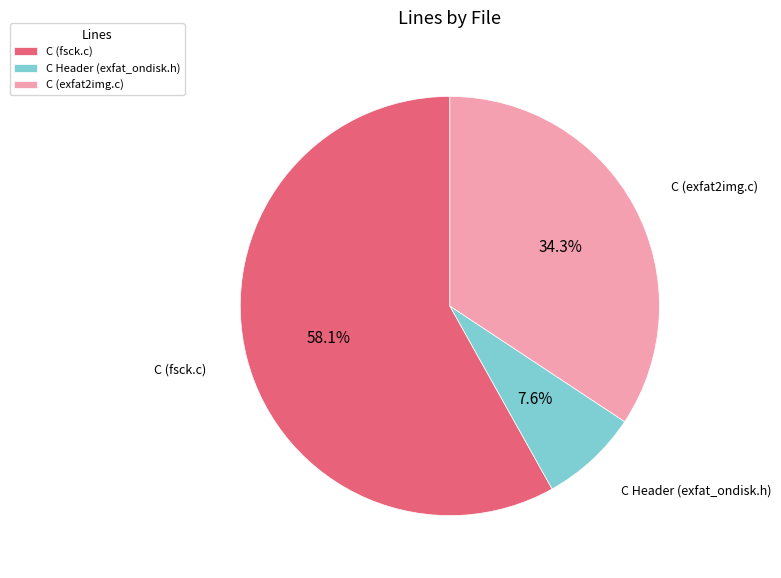

To the nearest percent, what percentage of the pie is C (fsck.c)?

58%